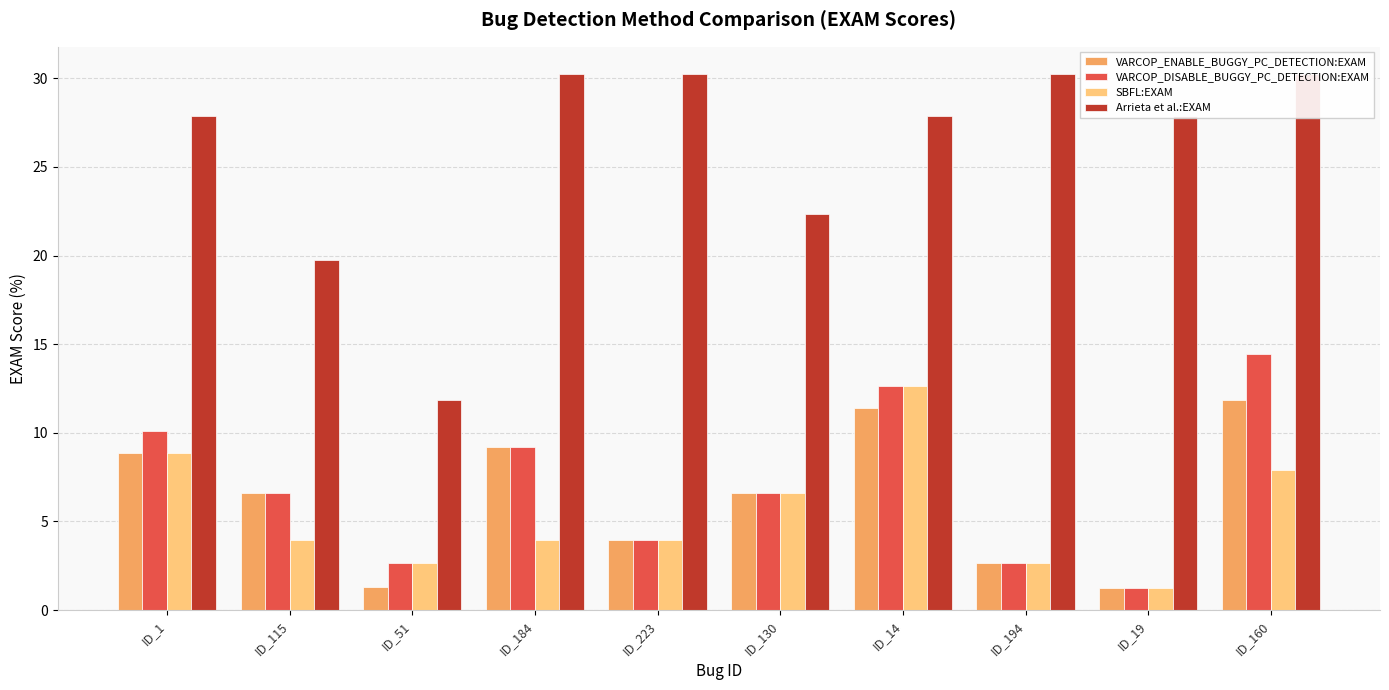

What is the minimum value for Arrieta et al.:EXAM?

11.8